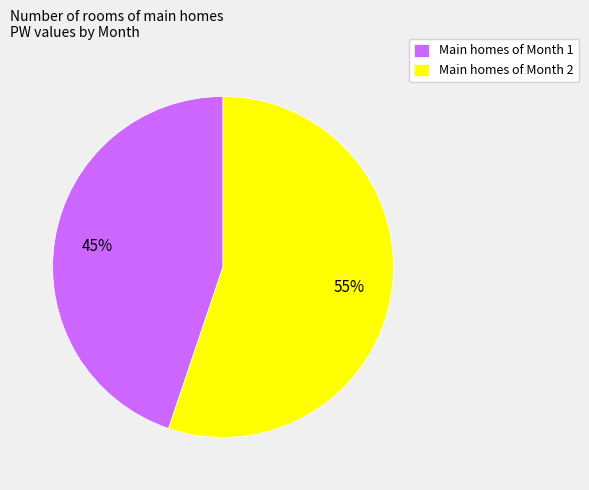

How many segments does this pie chart have?

2